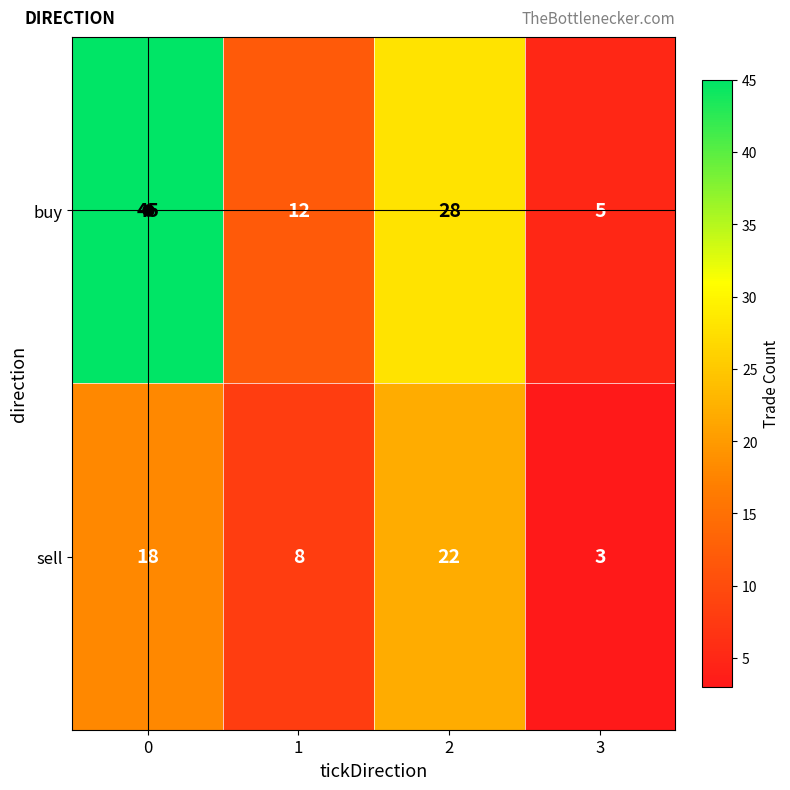

At how many categories does at least one series exceed 13?

2